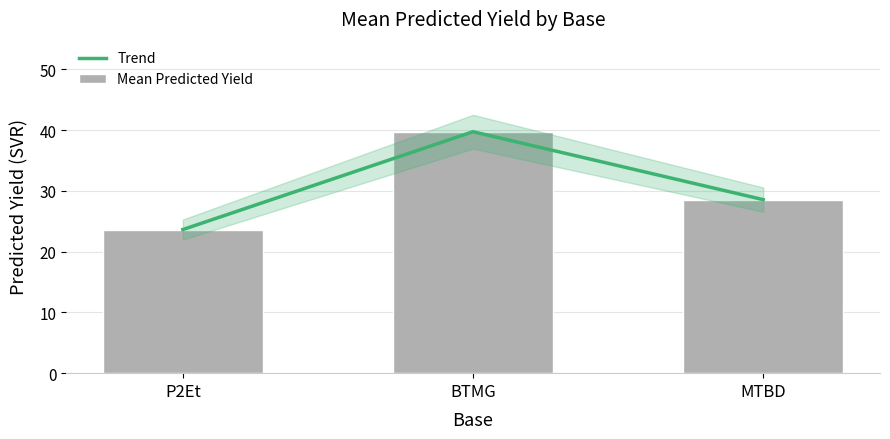

Which category has the highest value across all series?

BTMG